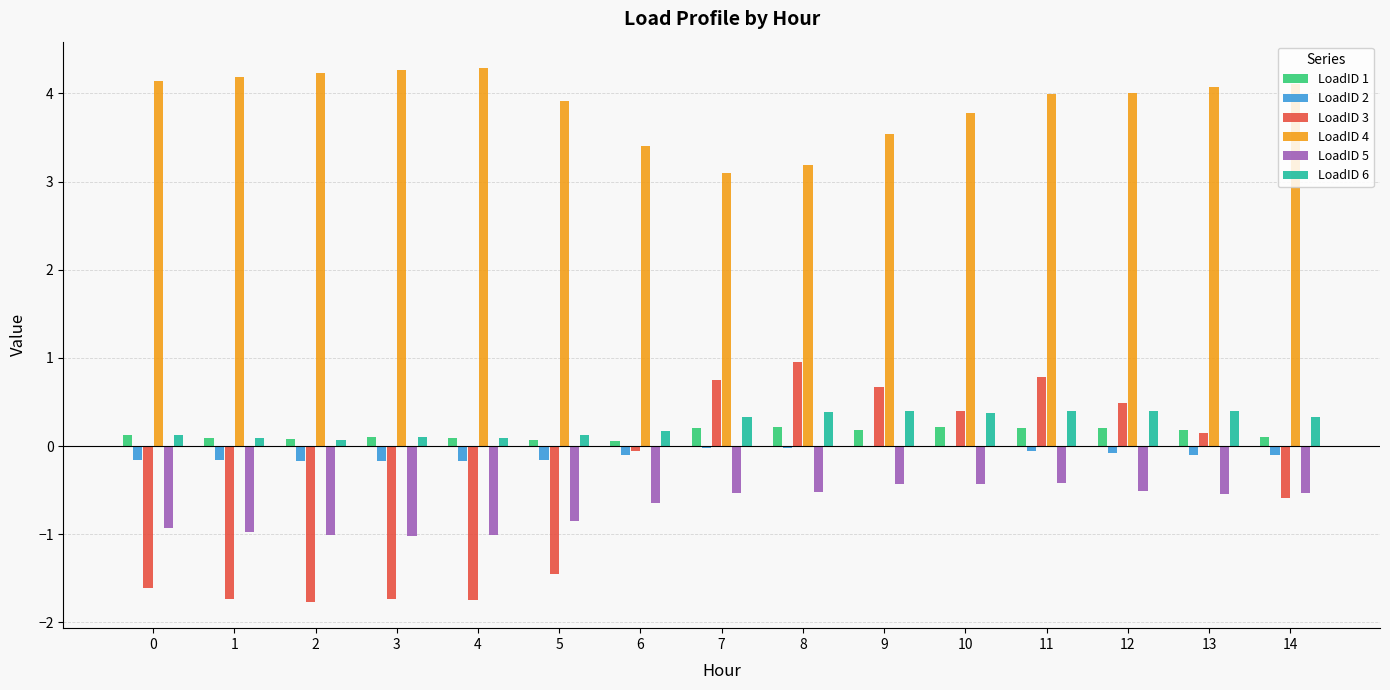

The LoadID 4 series shows 2.3 at 14. True or false?

False